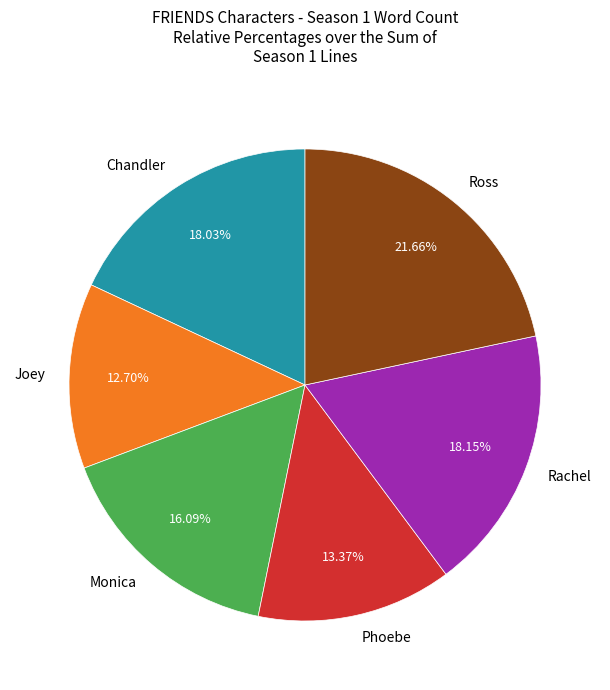

Which category has the biggest portion of the pie?

Ross